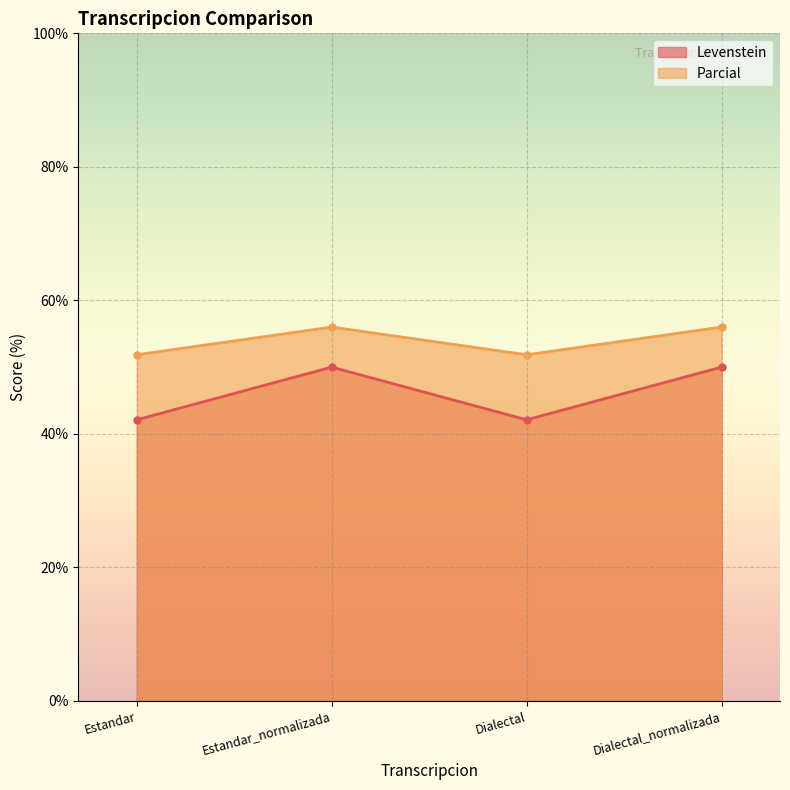

True or false: Parcial and Levenstein intersect in this chart.

False